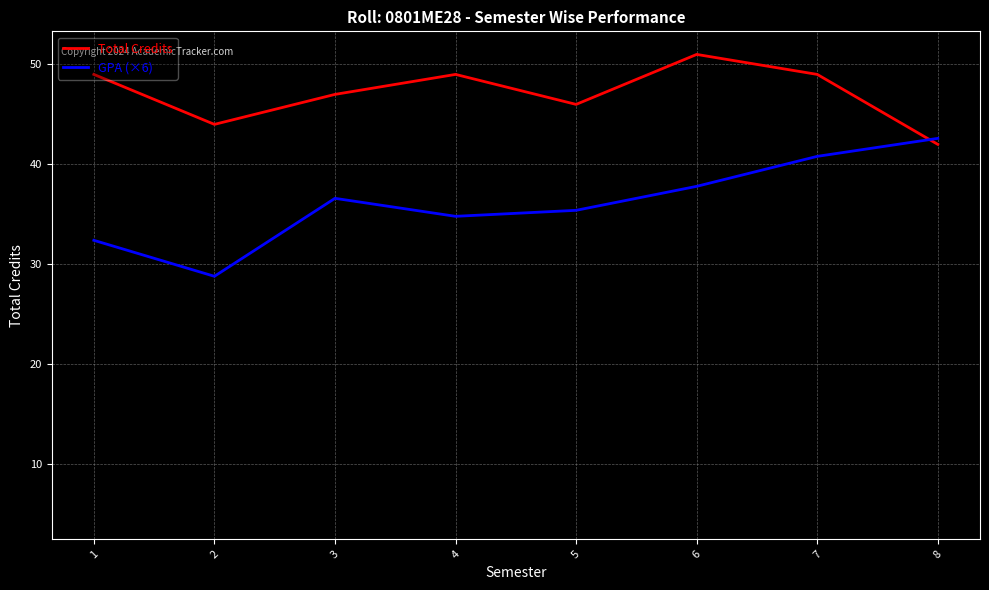

Does the chart display data point markers on the line(s)?

No